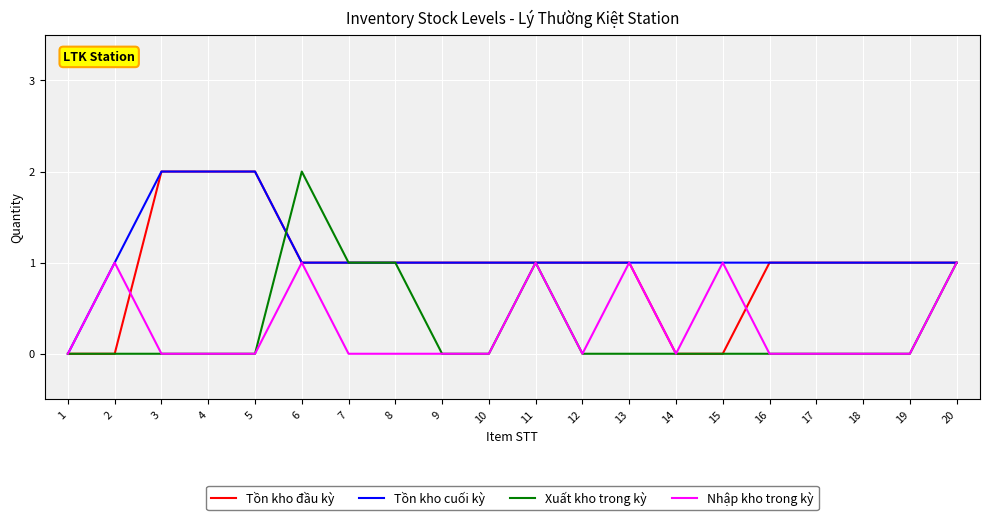

The Xuất kho trong kỳ series shows 0 at 7. True or false?

False